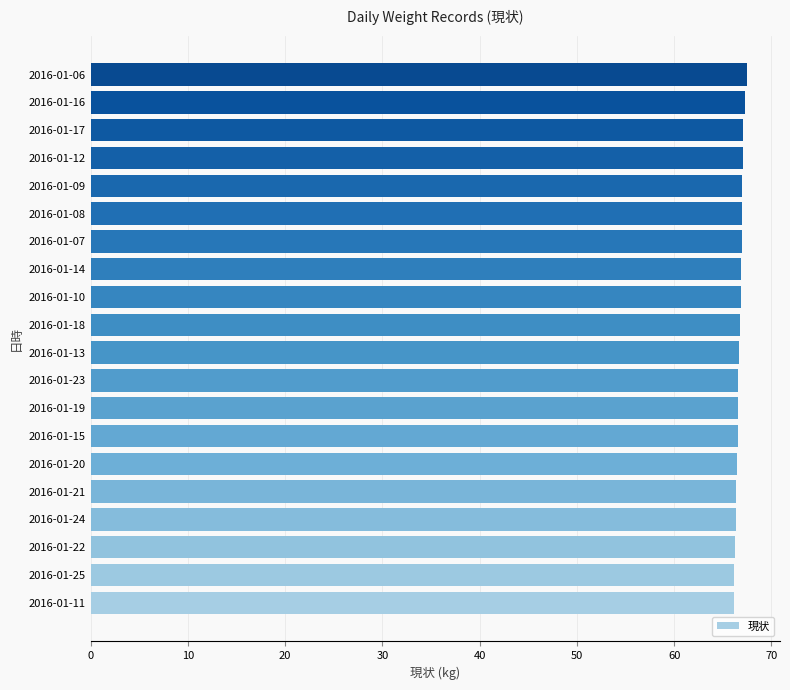

What is the maximum value shown in the chart?

67.5